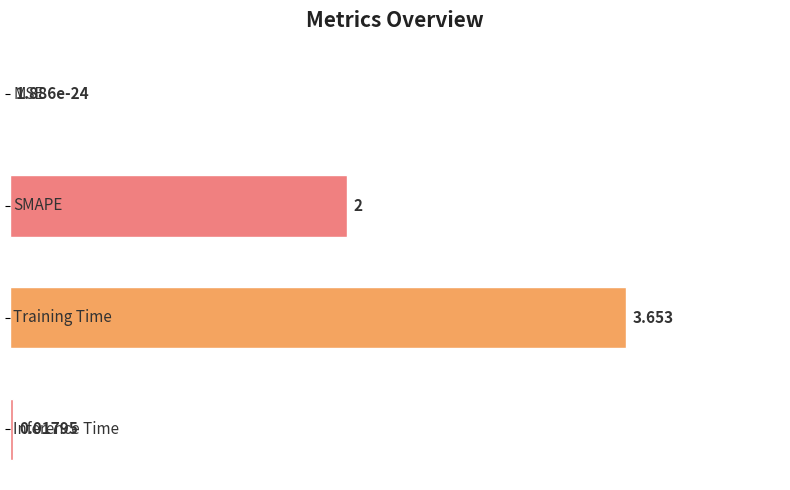

Rank the categories by value from highest to lowest.

2, 1, 3, 0